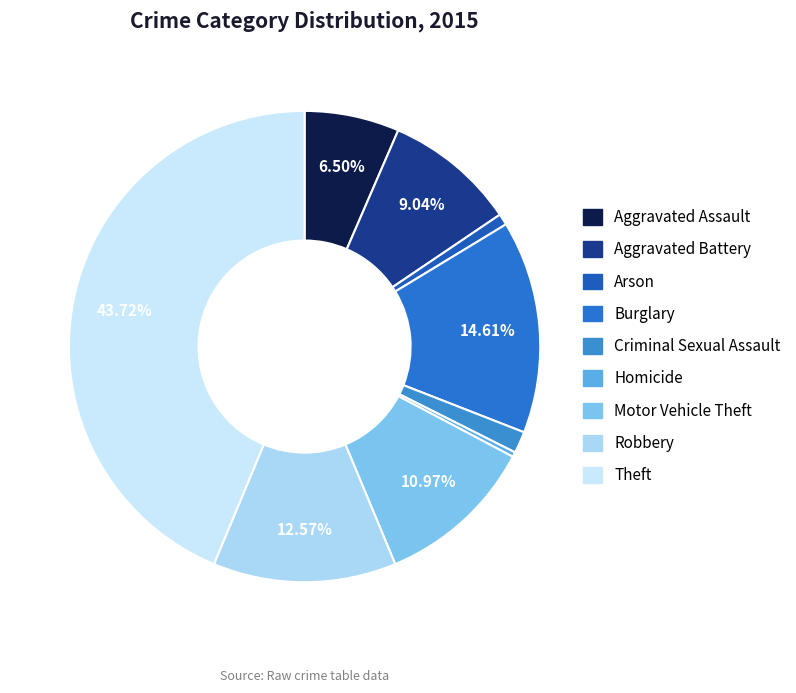

How many segments does this pie chart have?

9